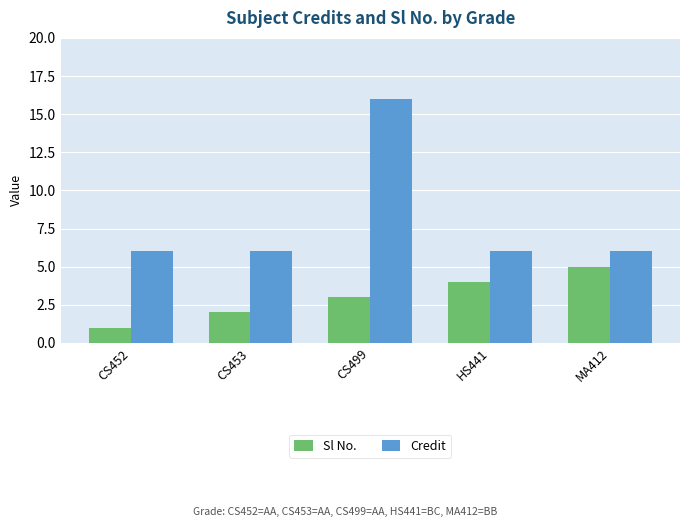

How many bars are there in total?

10